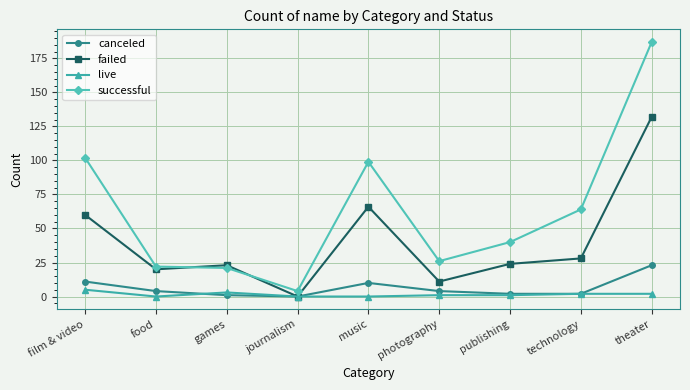

Which series has the largest total across all categories?

successful